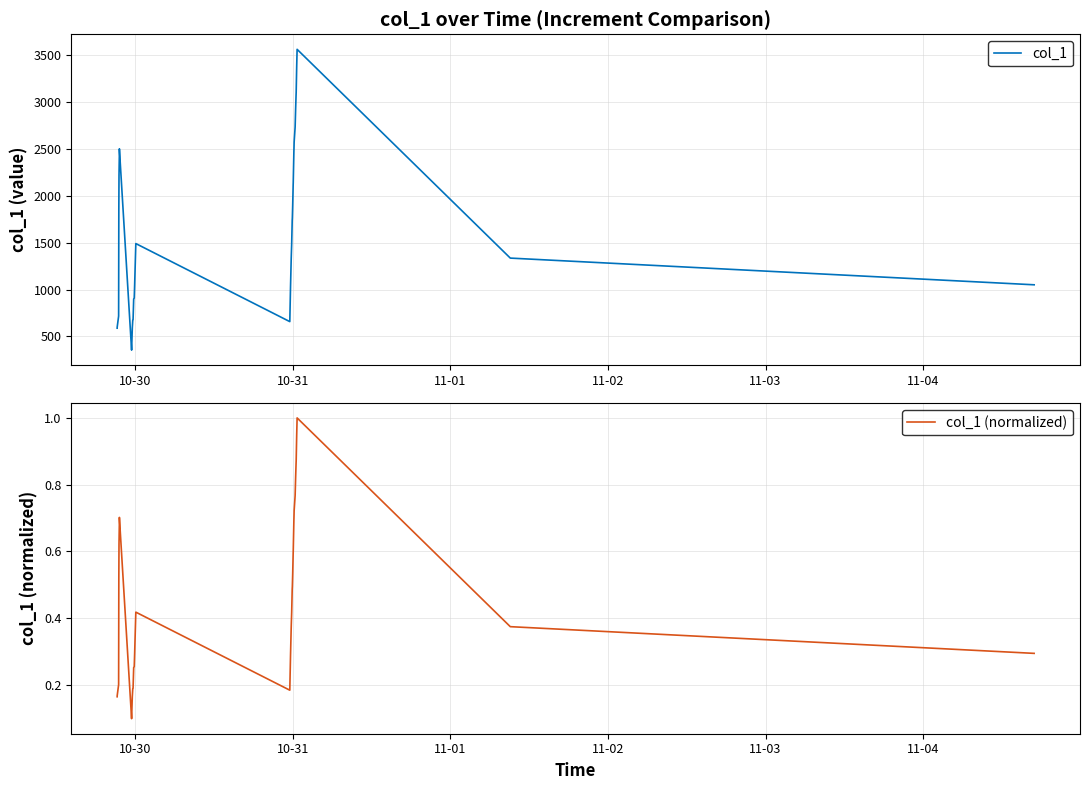

How many distinct data groups are displayed?

2